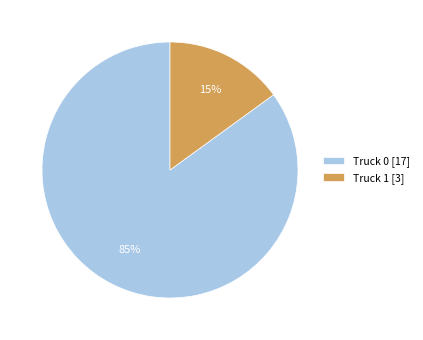

Is Truck 0 the majority of the pie?

Yes